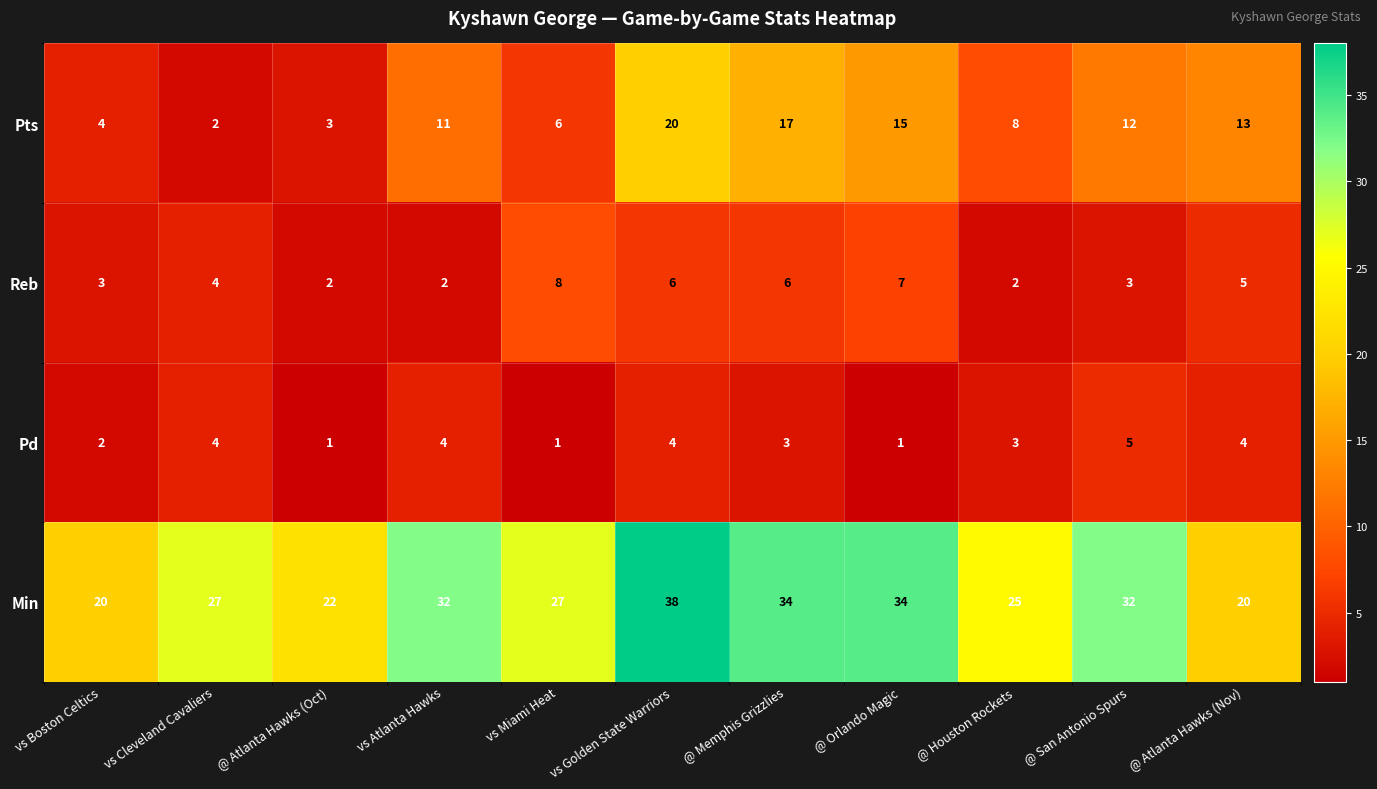

What is the minimum value for Min?

20